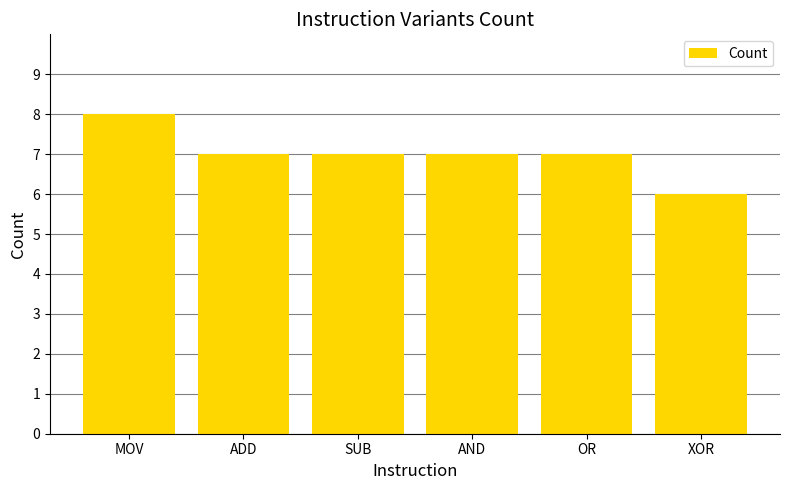

What is the sum of the values at XOR and MOV?

14